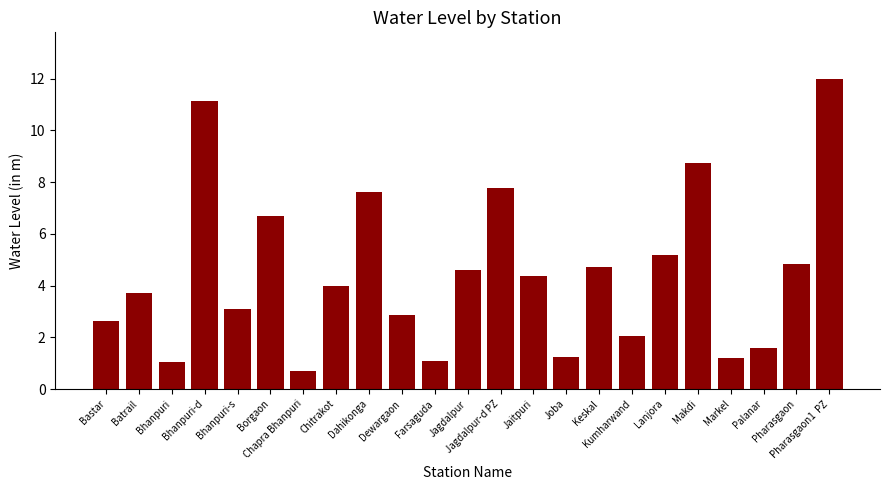

Which category has the highest value across all series?

Pharasgaon1  PZ